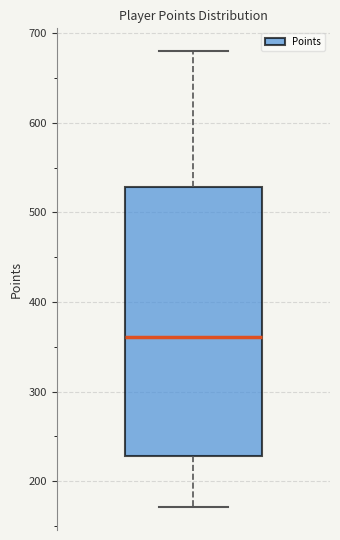

Transcribe this box plot: give where the median line is, the range the box spans, and where the two whiskers end, as read against the y-axis. The values are not printed on the chart, so give them approximately, as read against the axis.

median 360, box 230 to 530, whiskers 170 to 680